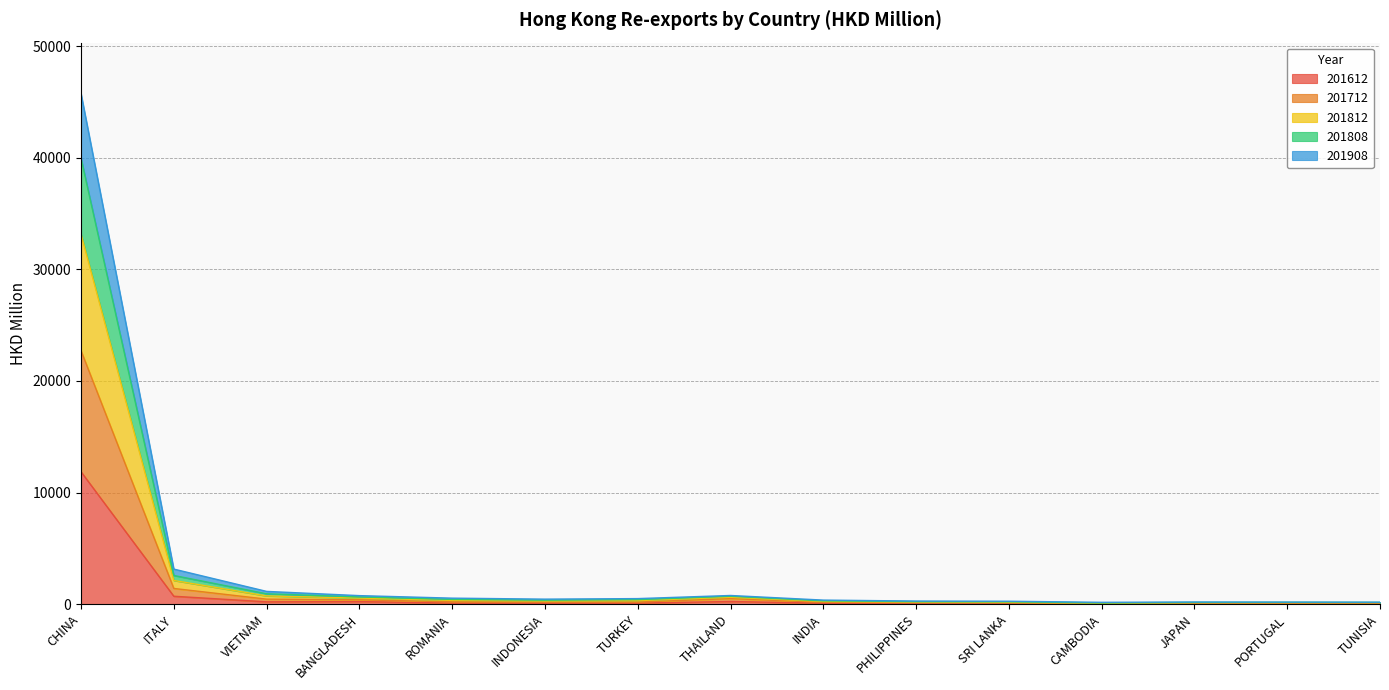

What is the maximum value for 201612?

11866.2